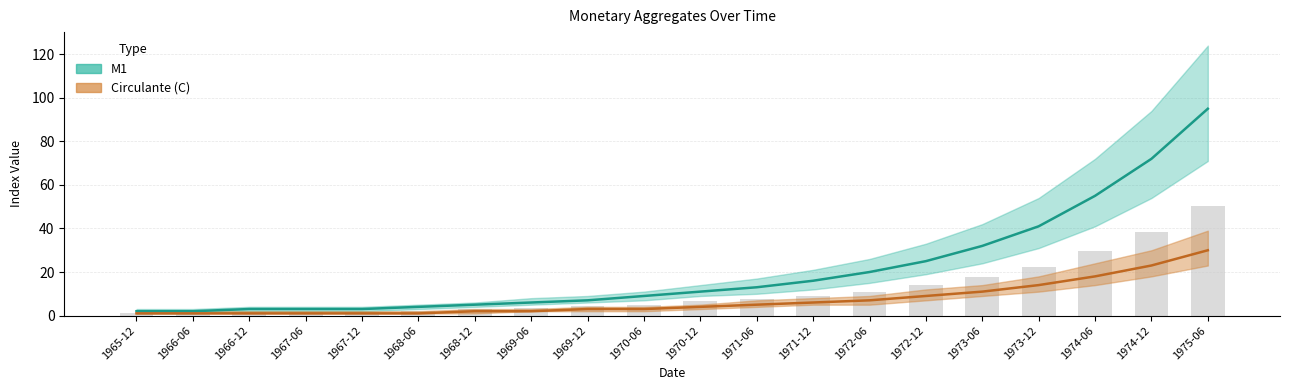

Count the number of categories in the chart.

20